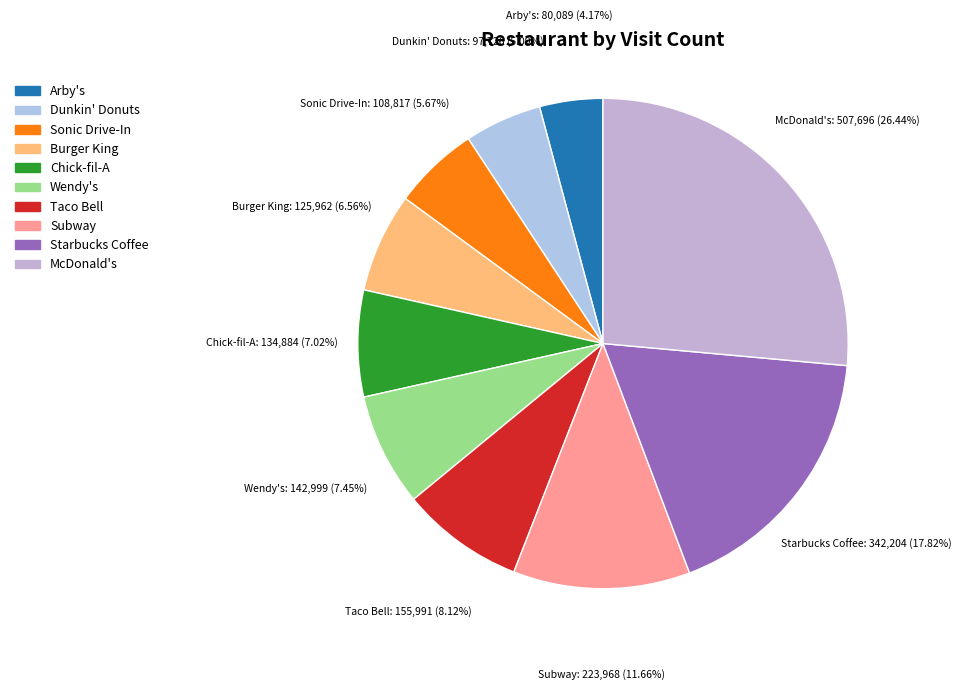

Is it true that Starbucks Coffee is 18% of the pie?

True